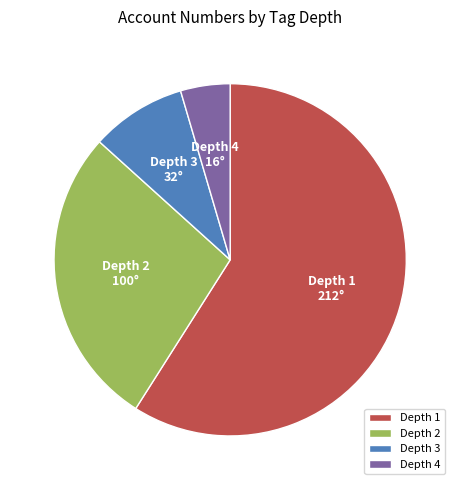

Count the number of slices in the pie.

4